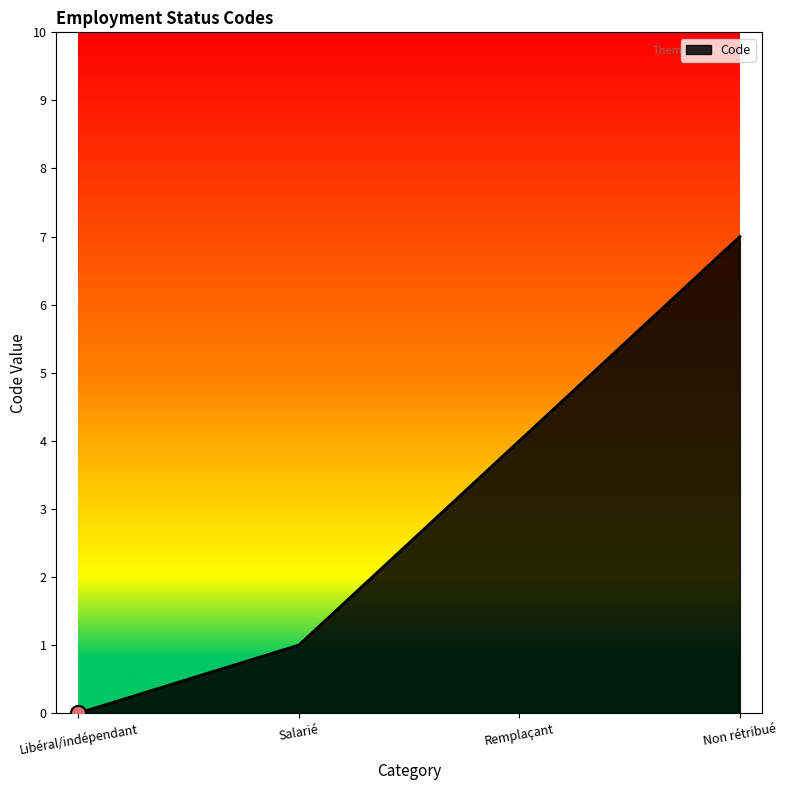

Which has a higher value, Salarié or Libéral/indépendant?

Salarié